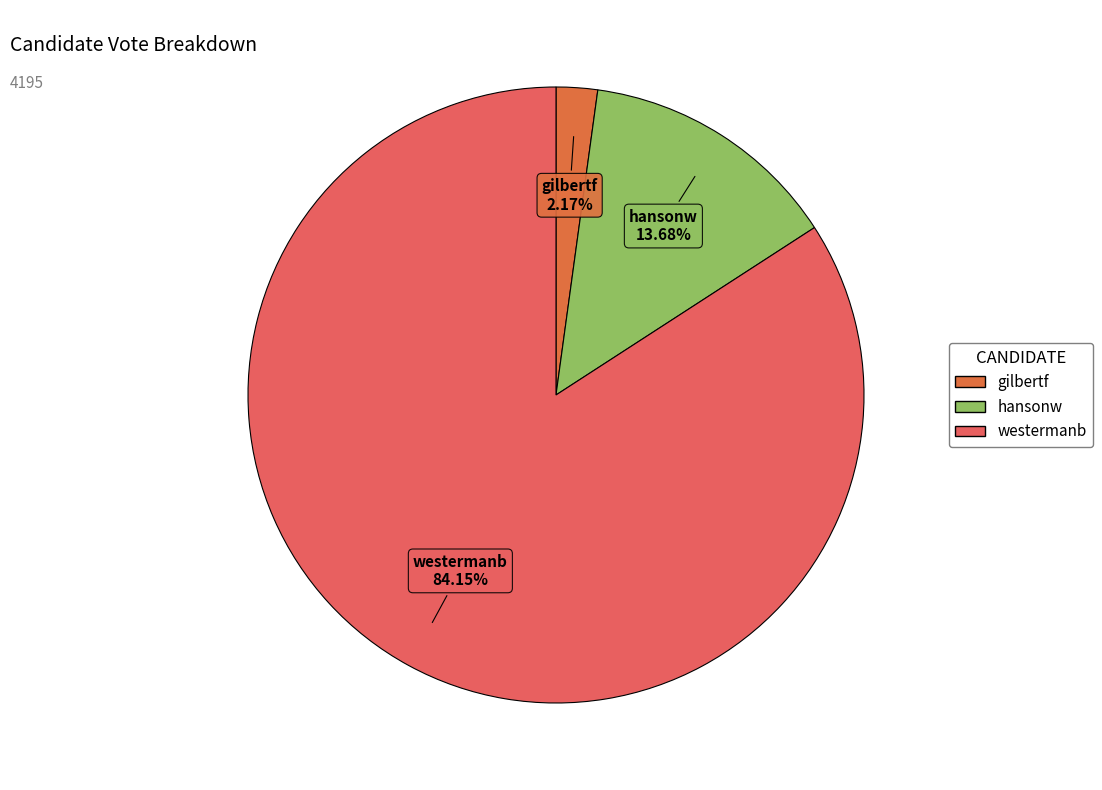

Is it true that westermanb is 79% of the pie?

False